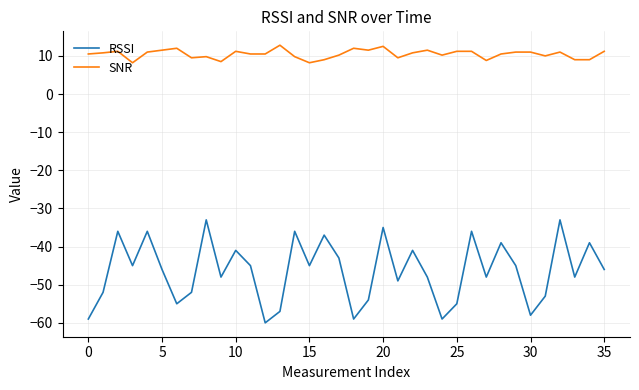

Which series has the largest range (max minus min)?

RSSI